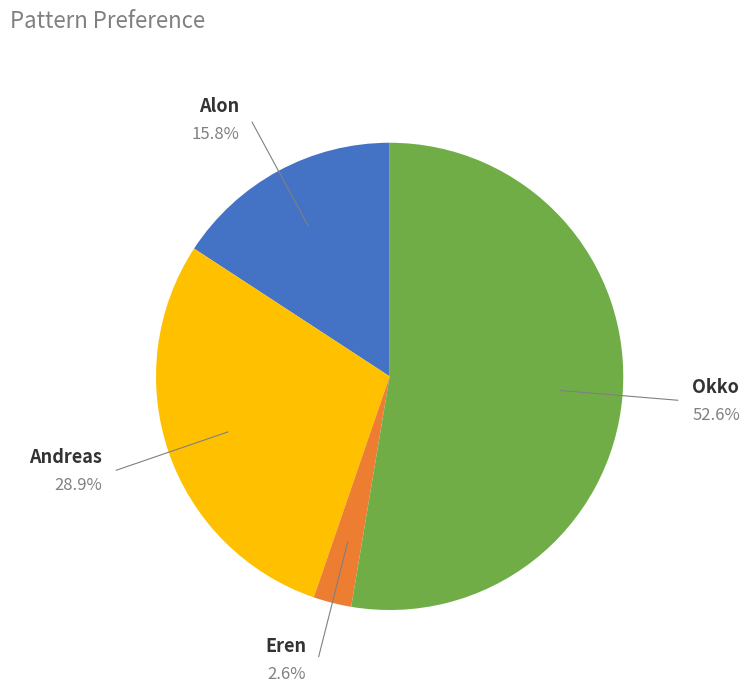

What portion of the pie excludes Alon?

84.2%